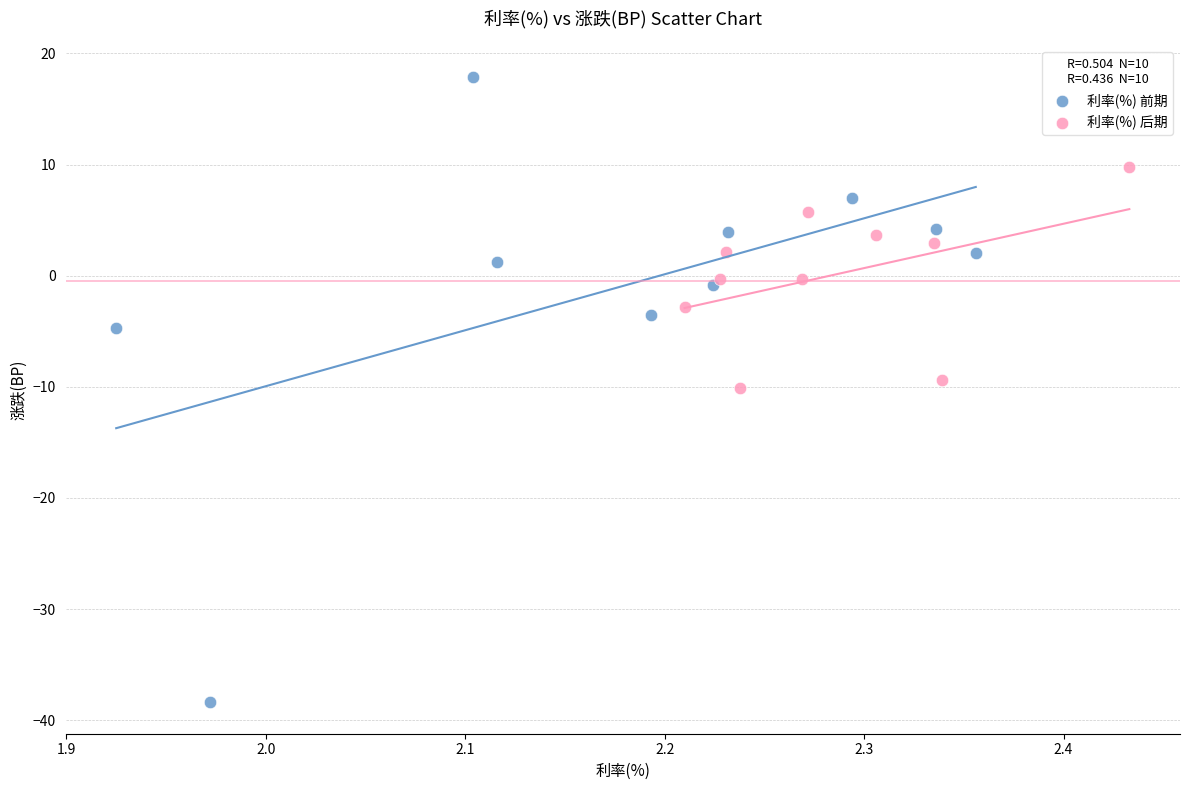

Which series has the widest spread of Y values?

利率(%) 前期